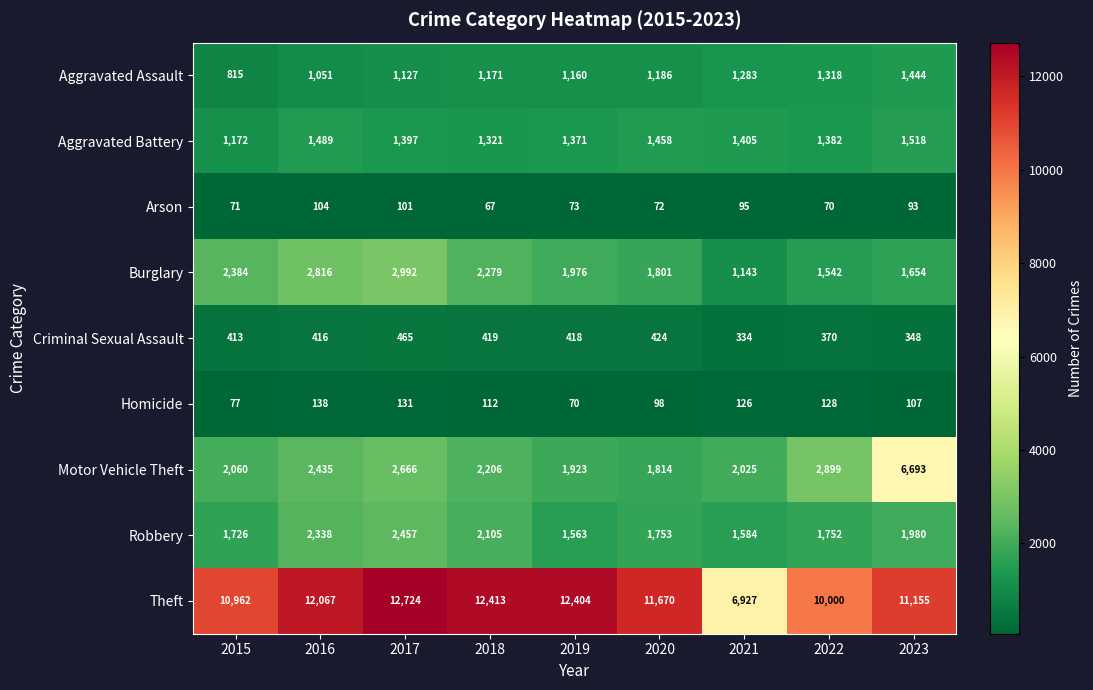

Between 2015 and 2019, which series saw the biggest shift?

Theft